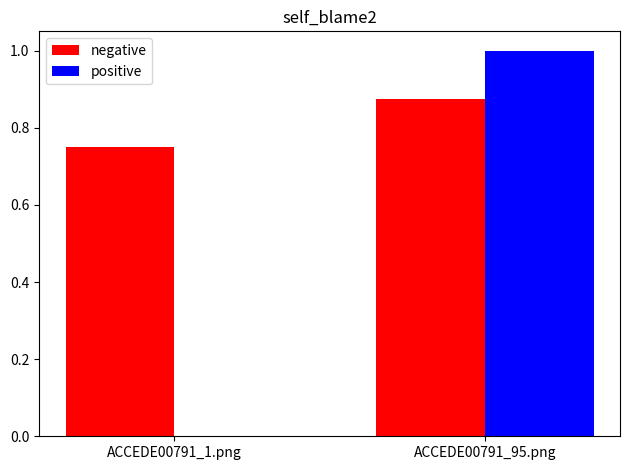

What is the maximum value shown in the chart?

1.0